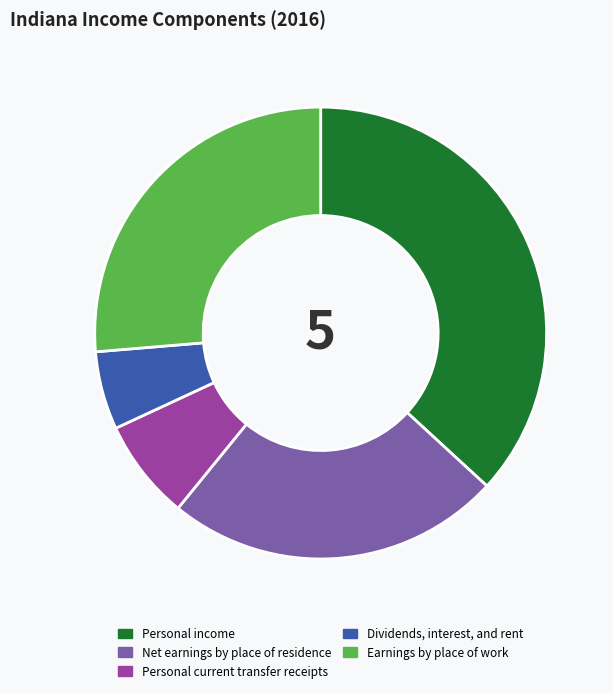

Rank the categories by value from lowest to highest.

Dividends, interest, and rent, Personal current transfer receipts, Net earnings by place of residence, Earnings by place of work, Personal income